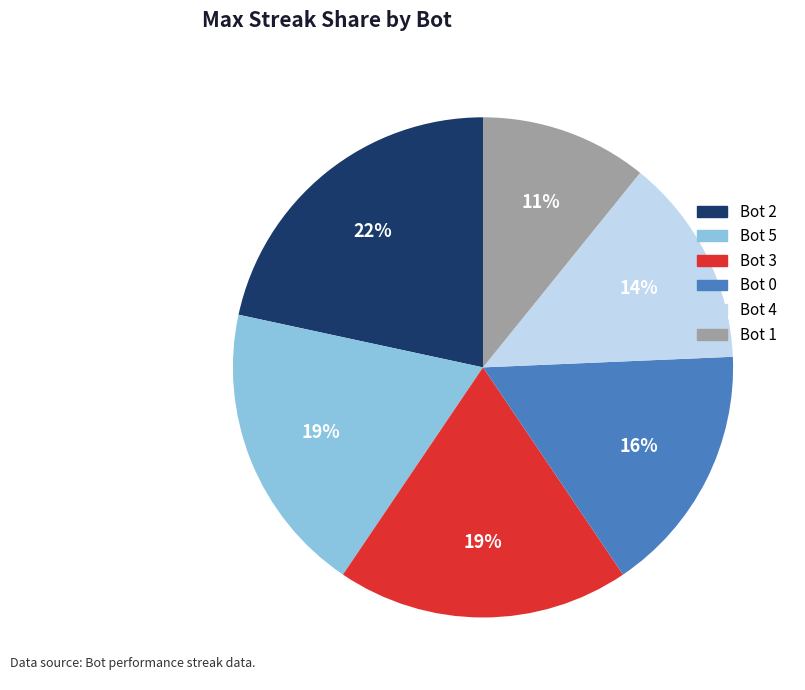

To the nearest percent, what portion does Bot 5 represent?

19%